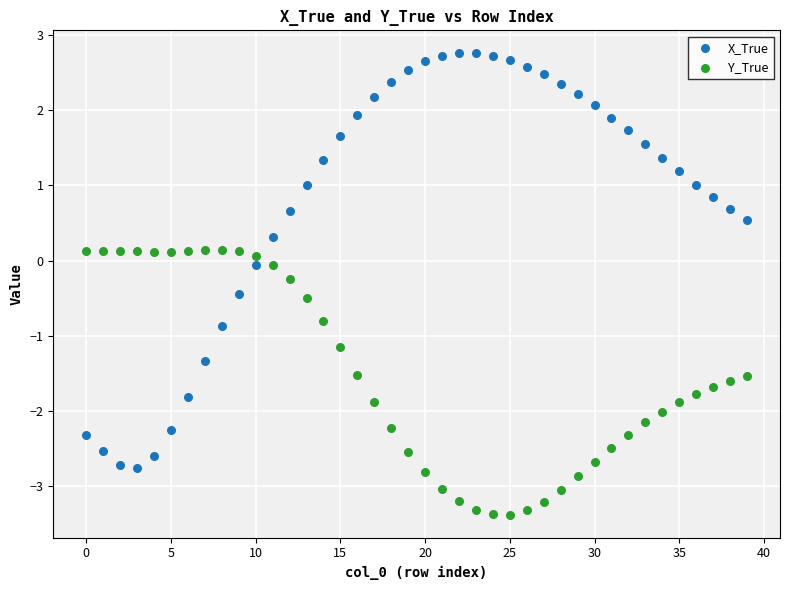

Which series reaches the minimum Y coordinate?

Y_True